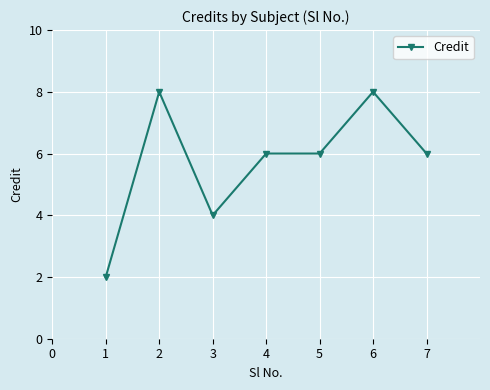

The chart shows a value of 14 at 5. True or false?

False